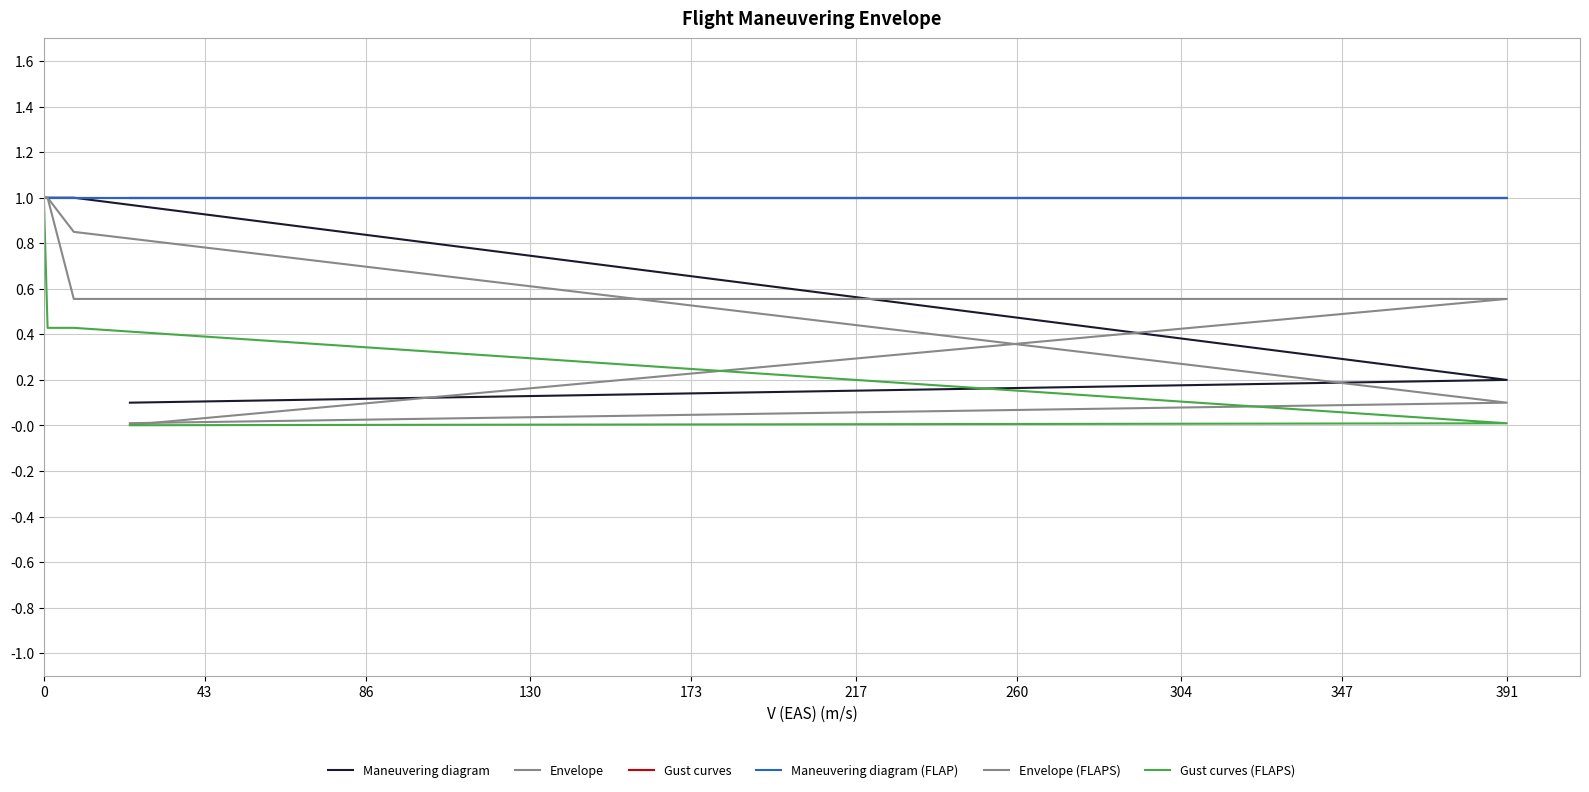

Which series changed the most between 43 and 173?

Envelope (FLAPS)